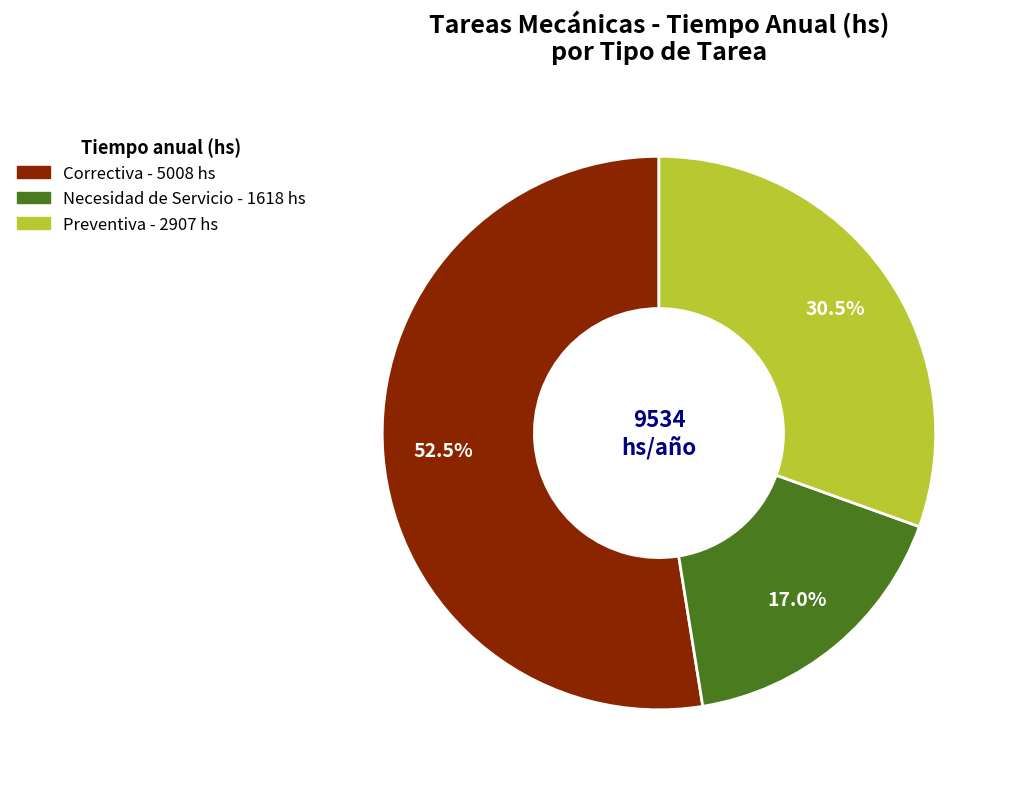

Count the number of slices in the pie.

3